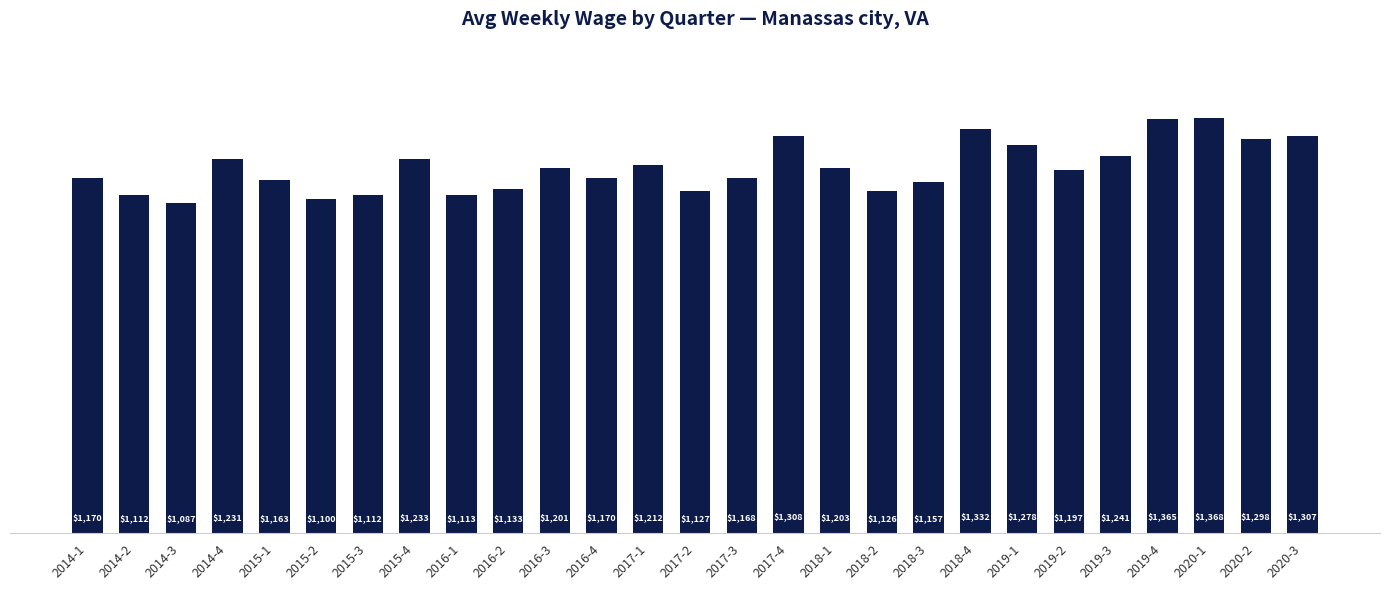

The value at 2019-3 is 327. True or false?

False